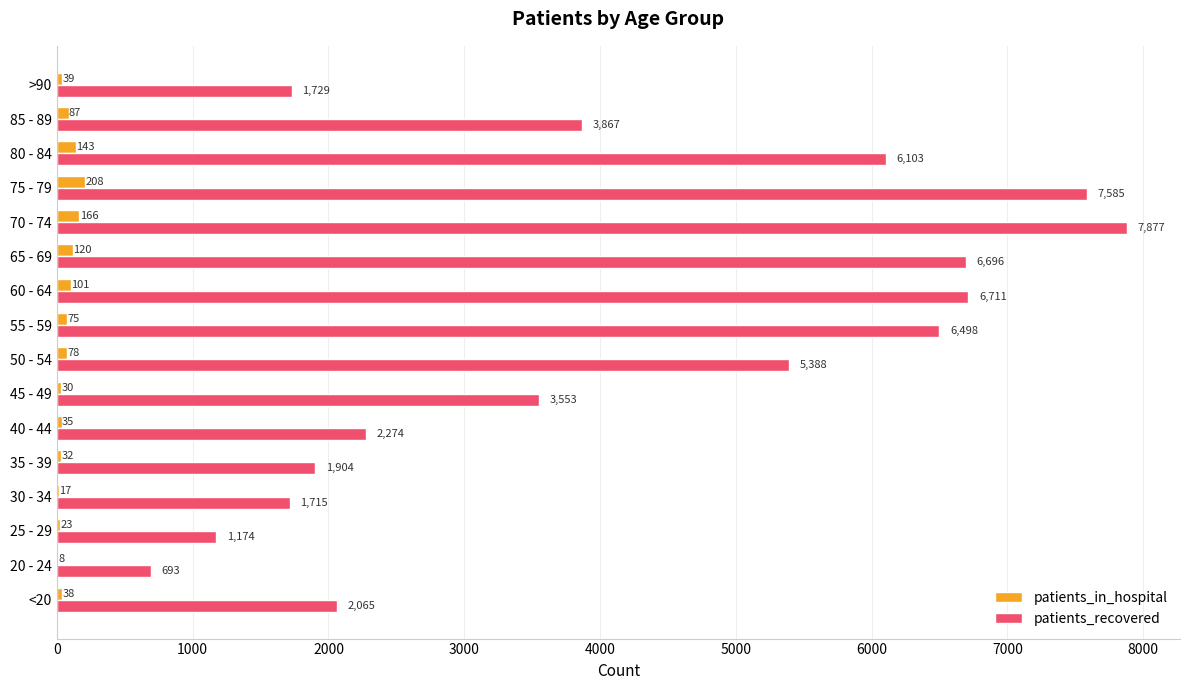

At which label is patients_in_hospital closest to 108?

60 - 64